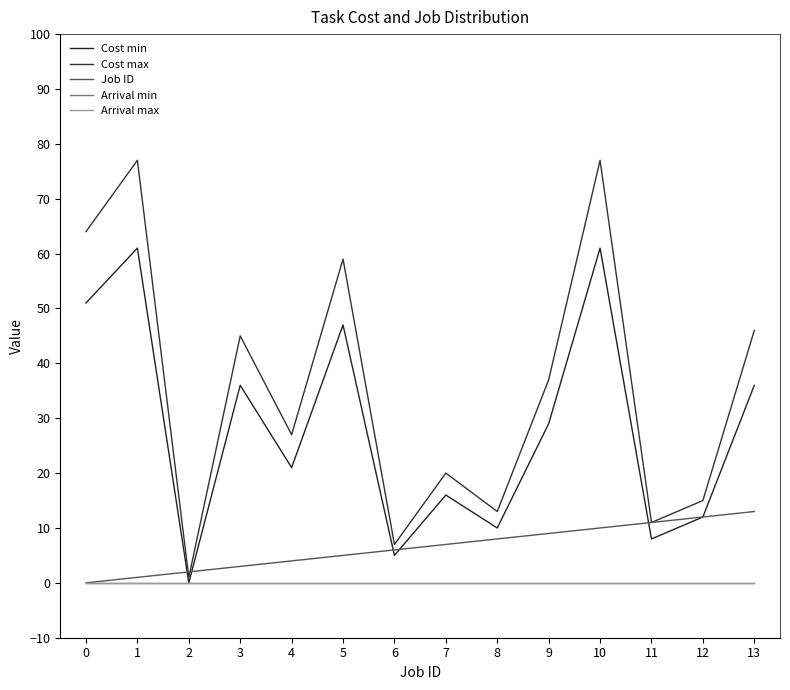

Read the Cost max value at 5.

59